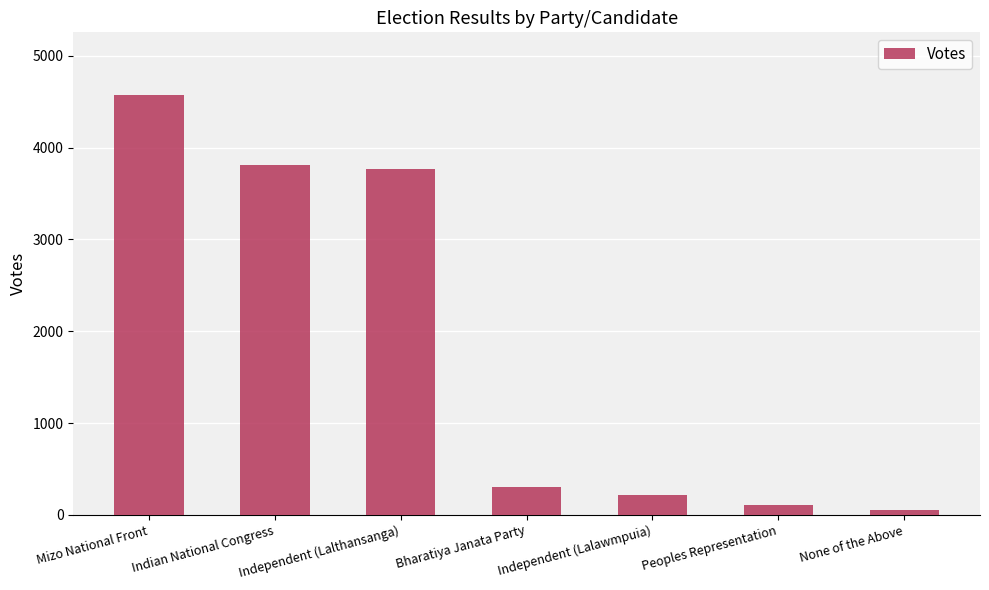

Which label corresponds to the largest value in the chart?

Mizo National Front